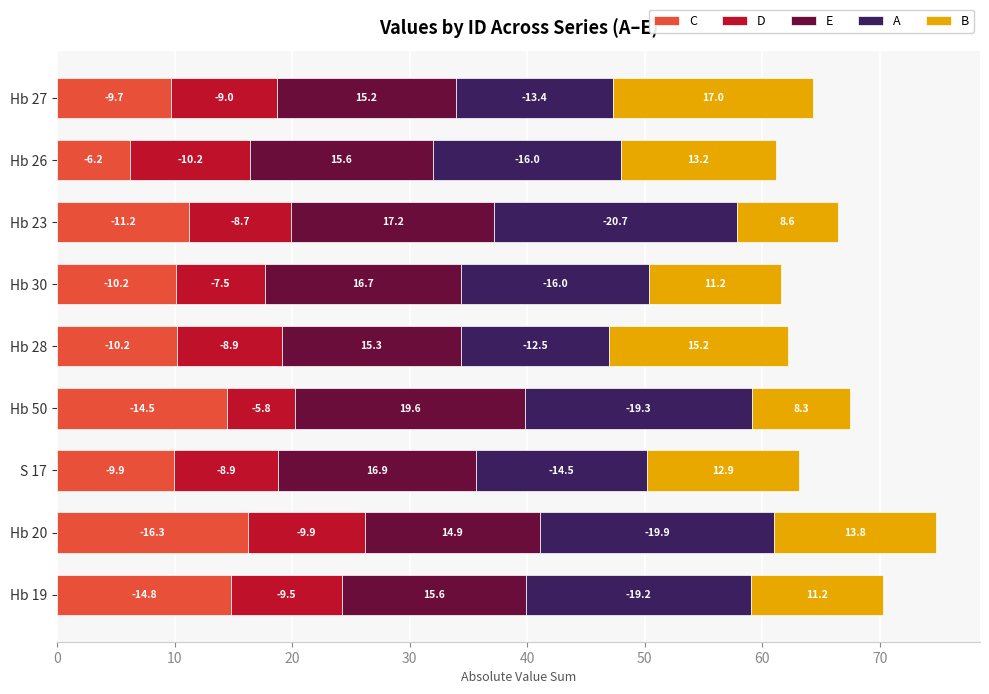

What are all the series names shown in the legend?

C, D, E, A, B